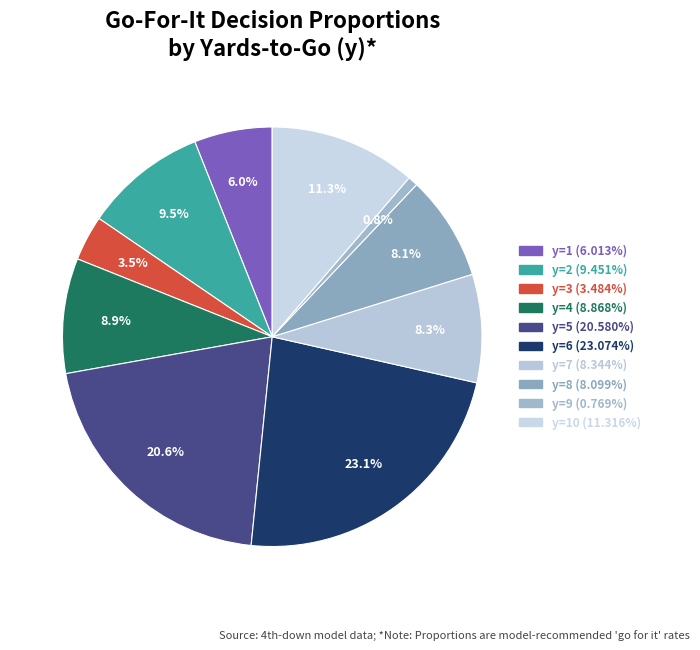

How many segments does this pie chart have?

10